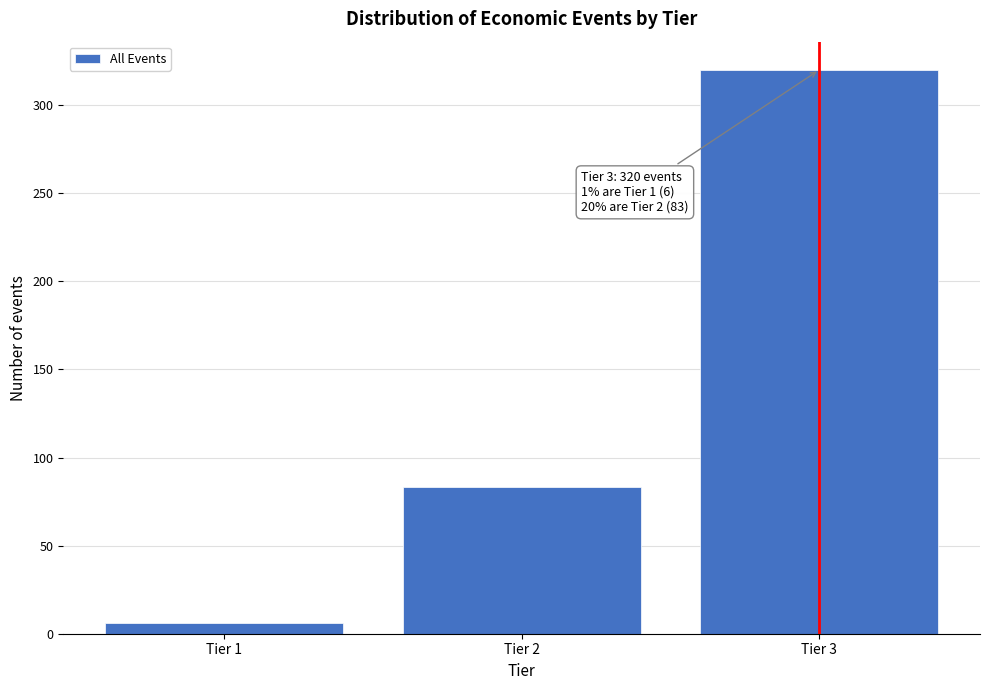

Reading right to left, transcribe all the data shown in this chart.

320	83	6